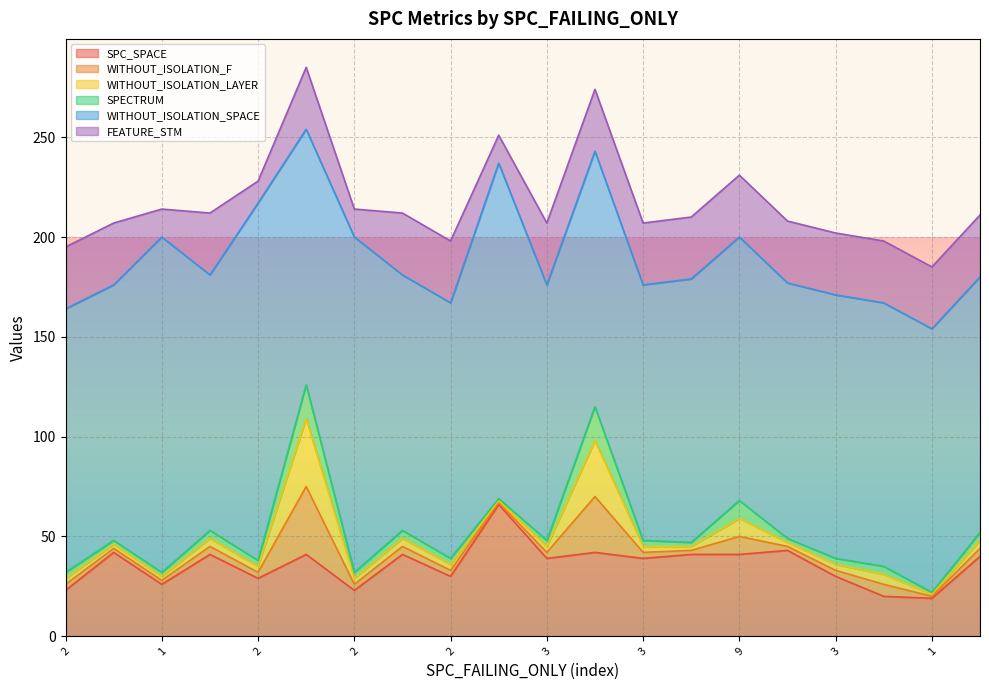

At which label is SPECTRUM closest to 9?

9